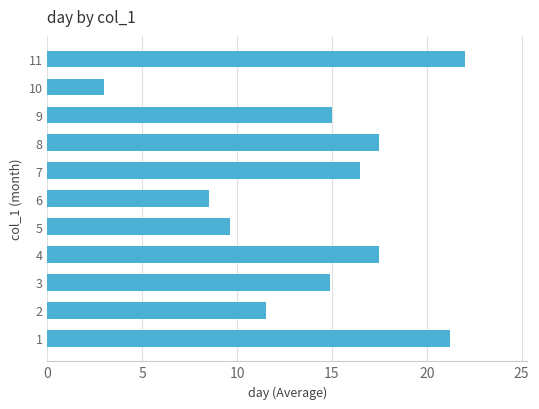

What is the change in value from 5 to 10?

-6.6